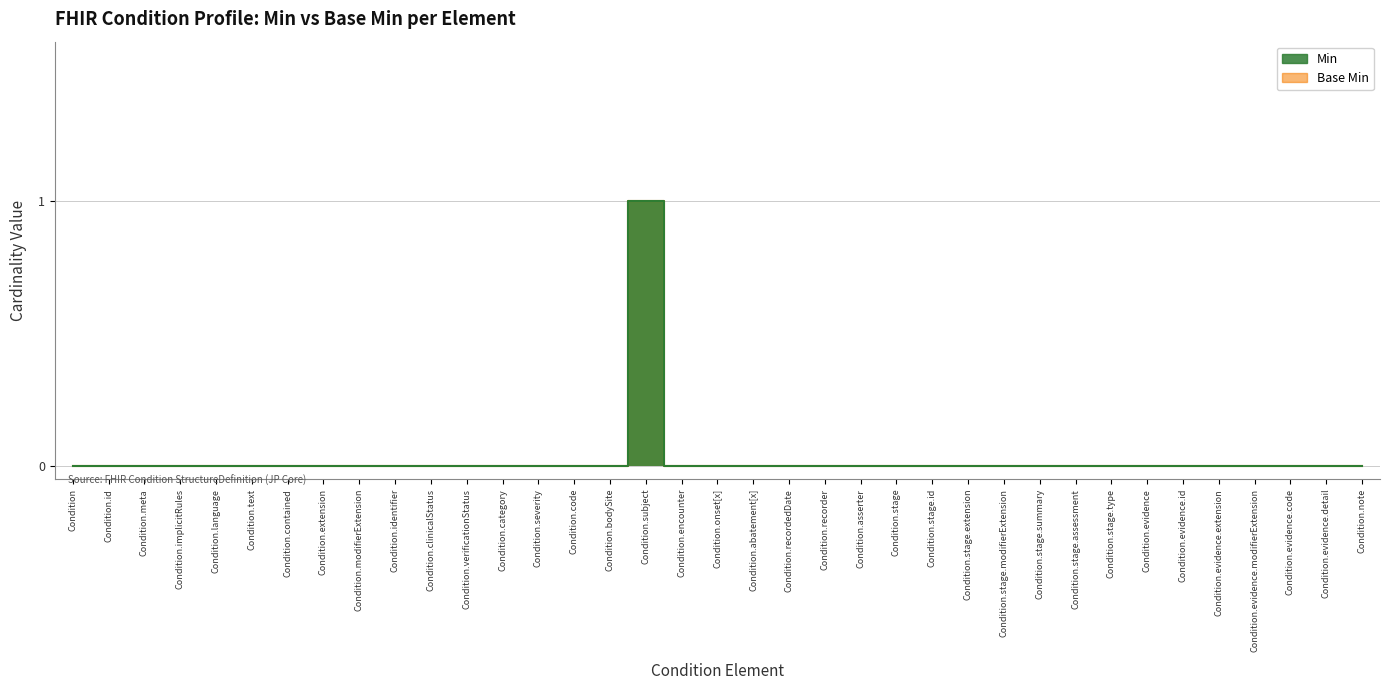

Which series has the largest total across all categories?

Min